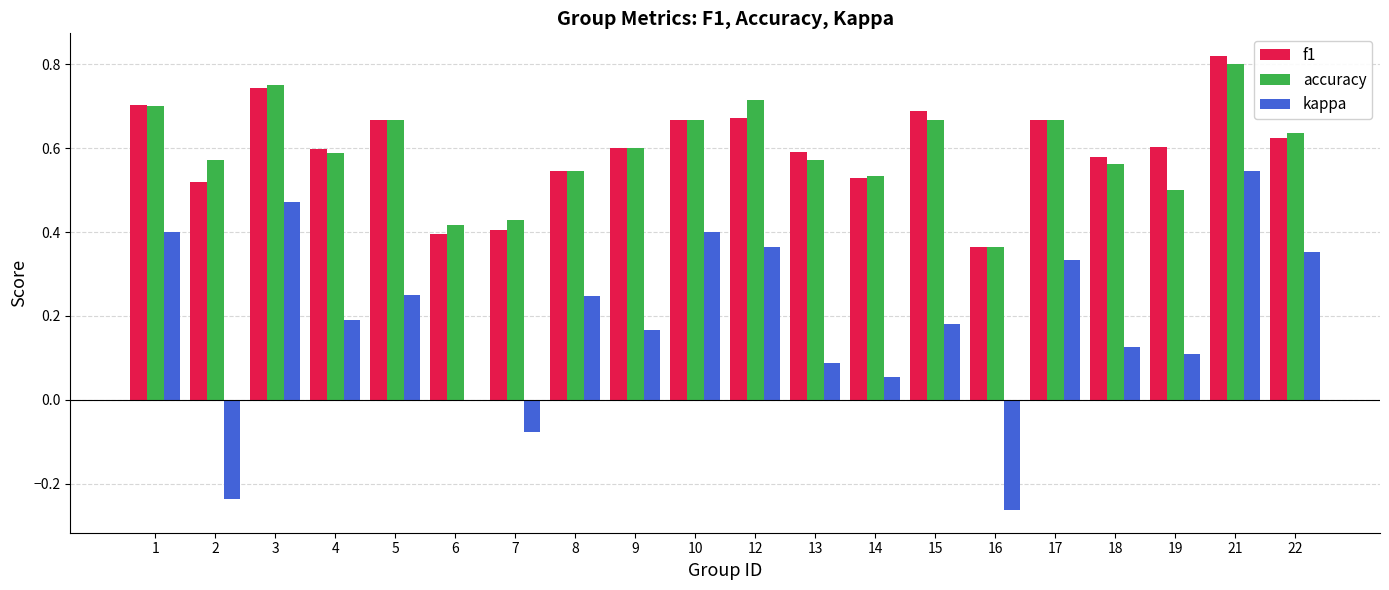

The value of accuracy at 16 is 0.6. True or false?

False